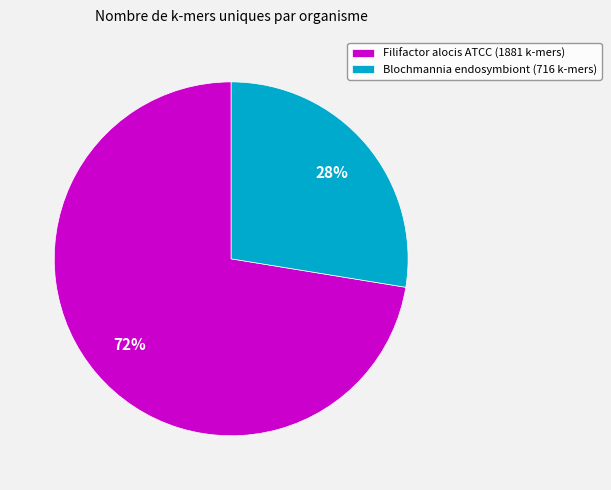

How many segments does this pie chart have?

2